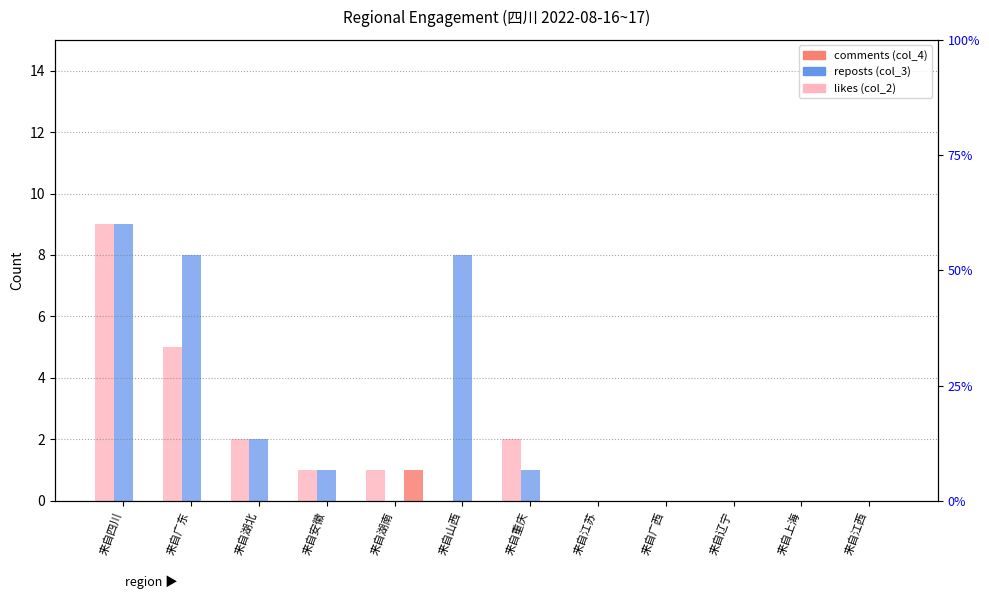

How many groups of bars are there?

12